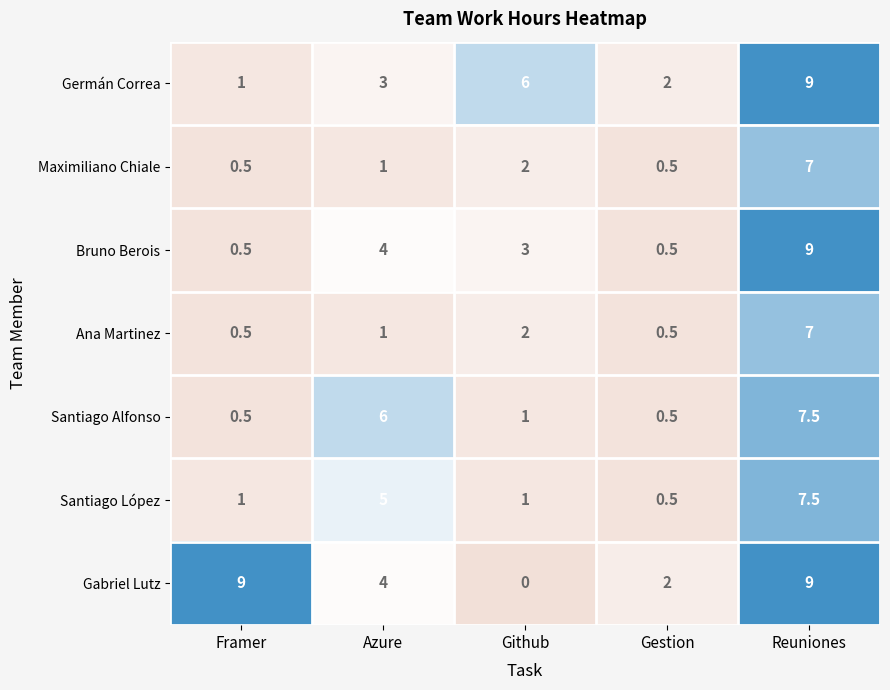

What is the difference between the Santiago Alfonso values at Github and Framer?

0.5